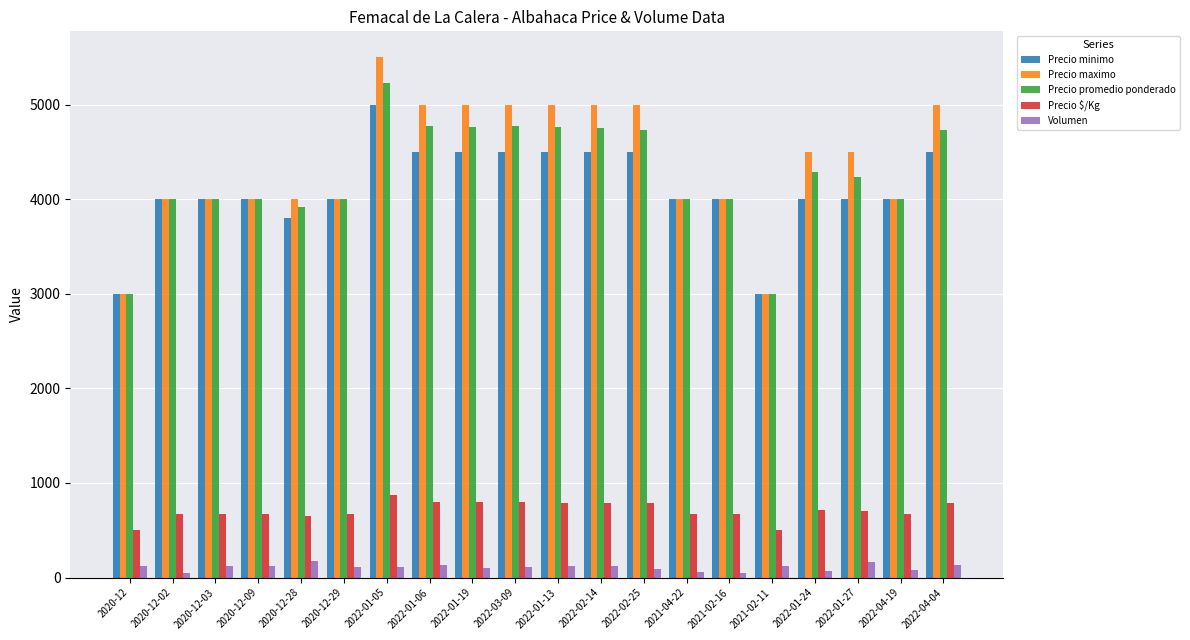

How many bars are there in total?

100